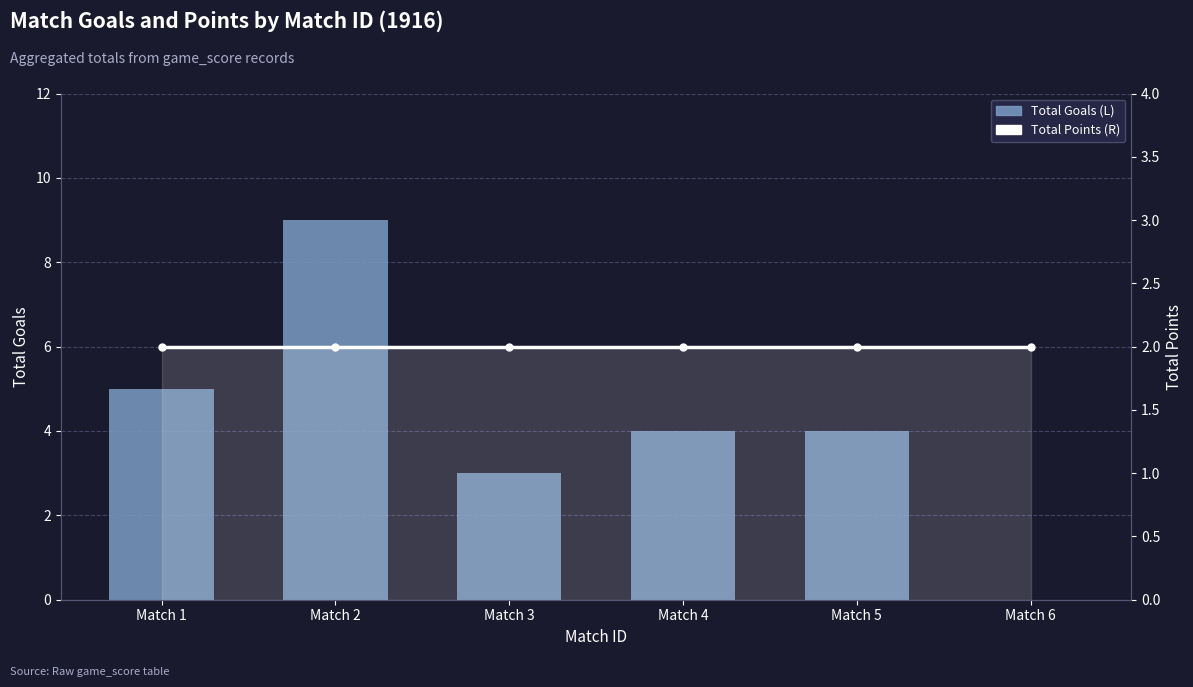

Which series changed the most between Match 1 and Match 6?

Total Goals